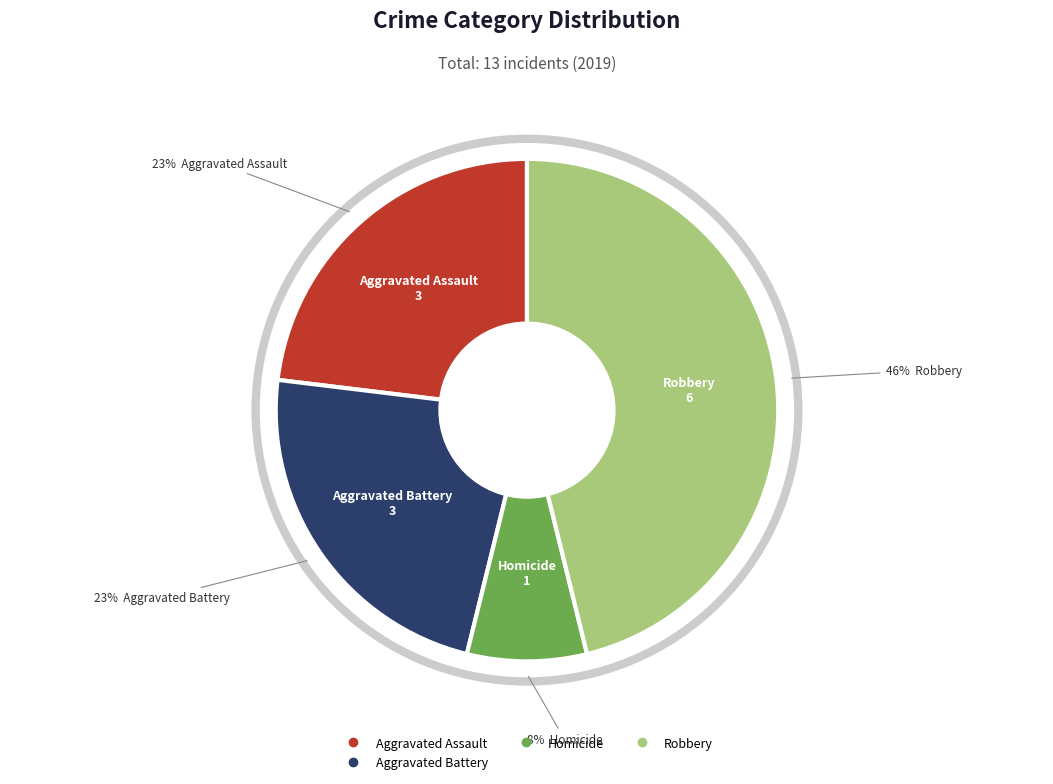

To the nearest percent, what is the average slice percentage?

25%